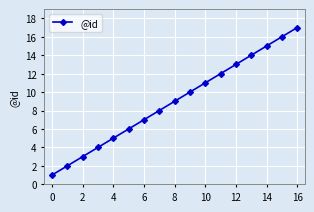

What is the difference between the second highest and second lowest values?

14